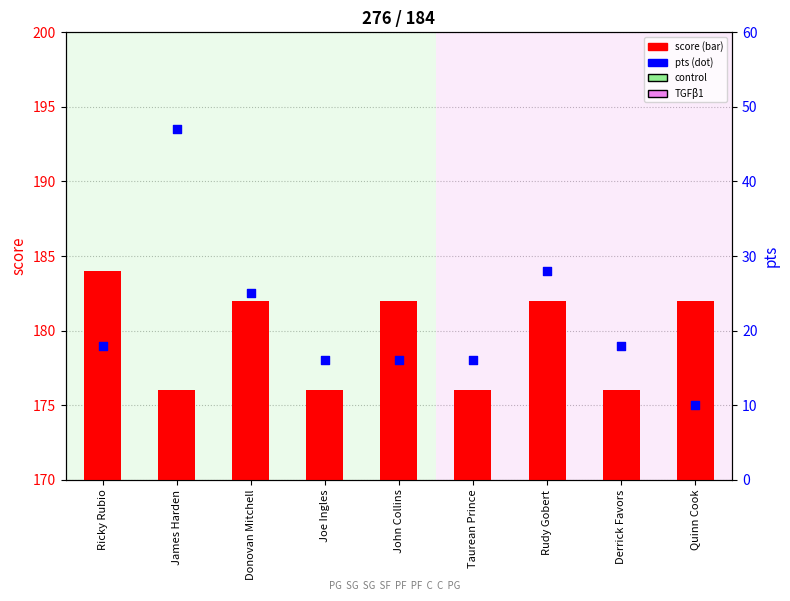

Which series reaches the maximum Y coordinate?

score (left)